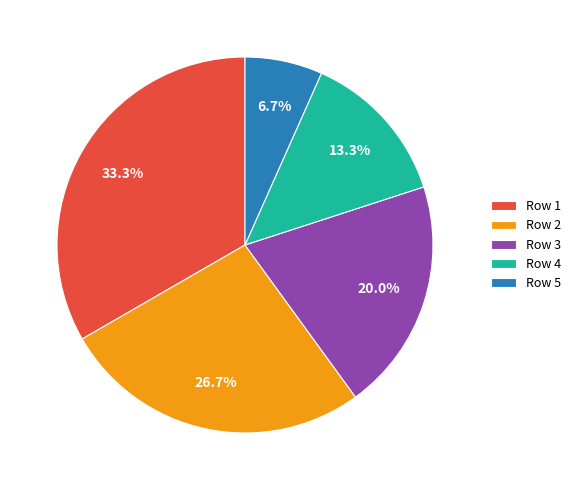

Between Row 4 and Row 3, which is larger?

Row 3